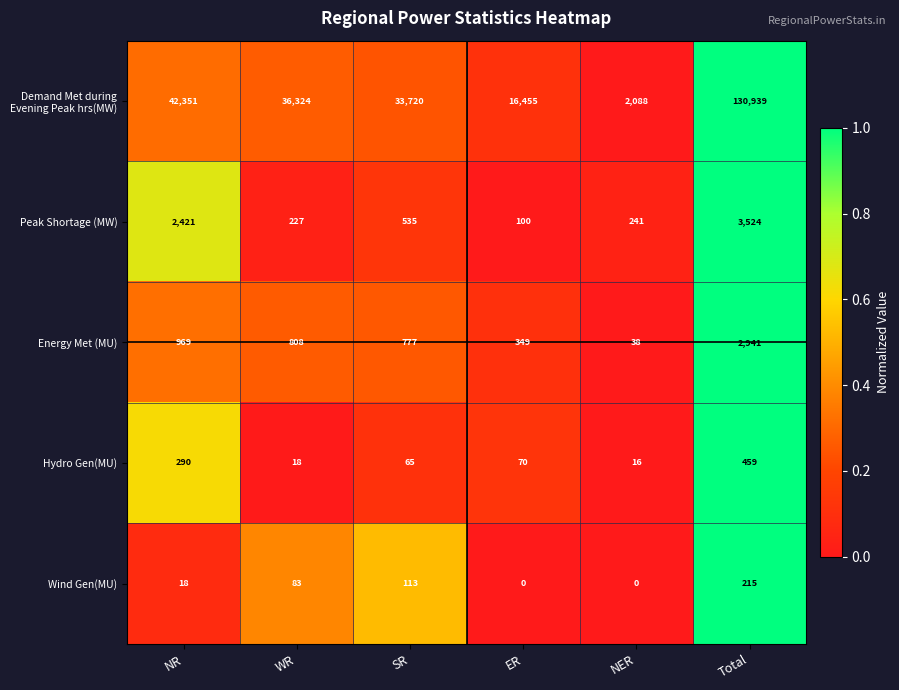

Which series has the widest spread of values?

Demand Met during Evening Peak hrs(MW)